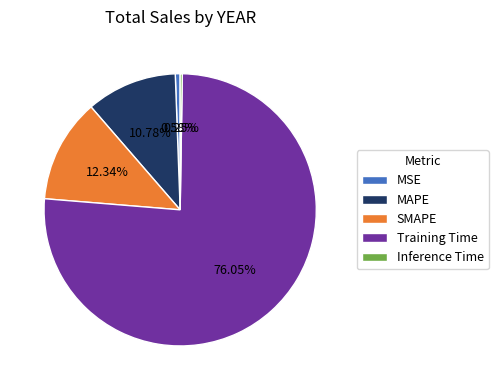

Do MAPE and MSE together represent more than half of the pie?

No